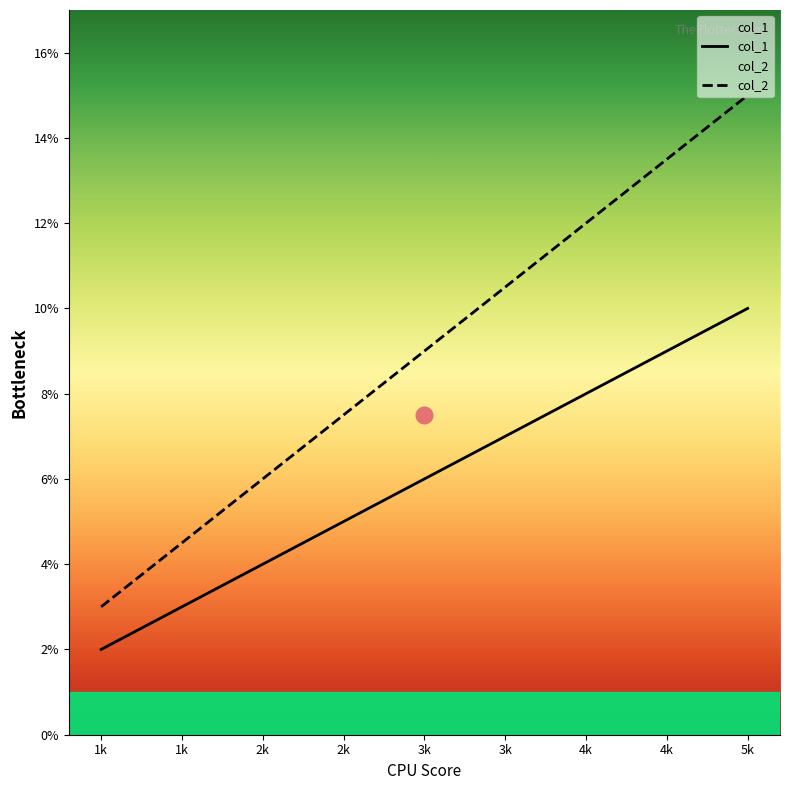

What is the approximate value of col_1 at 1k?

2